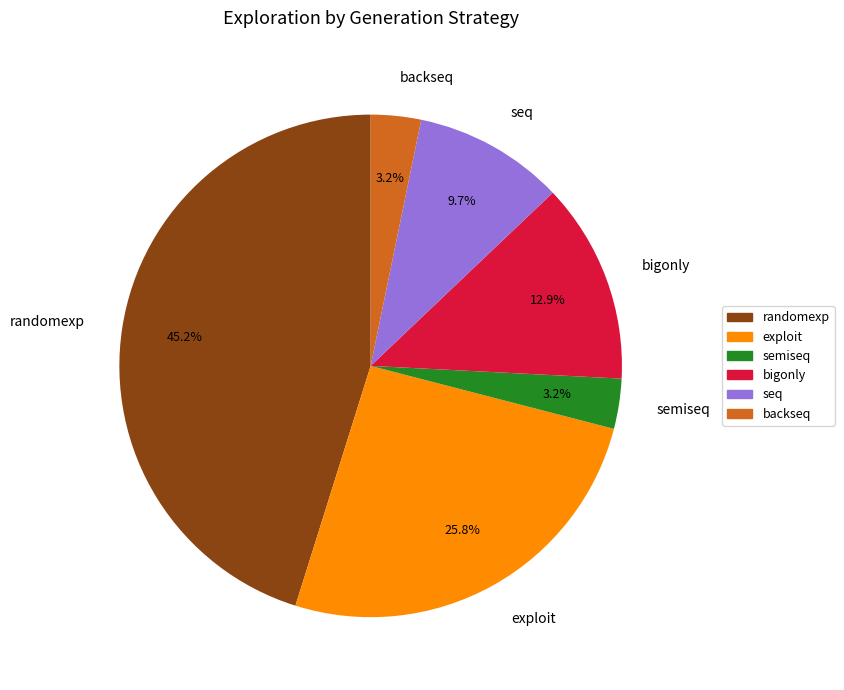

How many slices are in this pie chart?

6